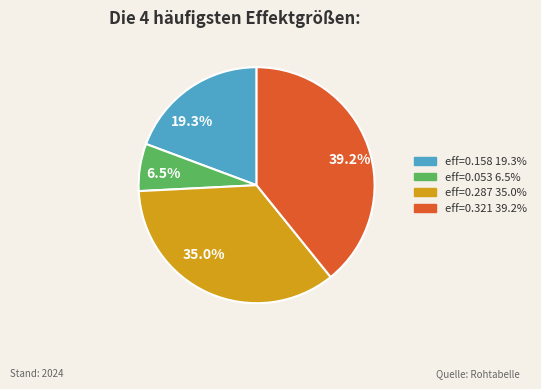

Is there any slice that represents more than half of the pie?

No